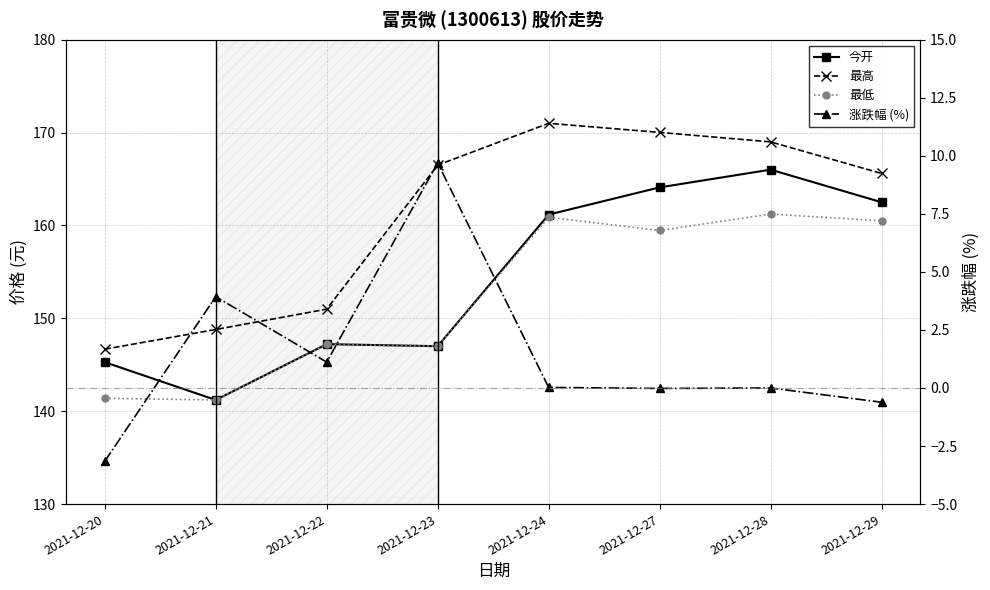

Which series has the largest total across all categories?

最高